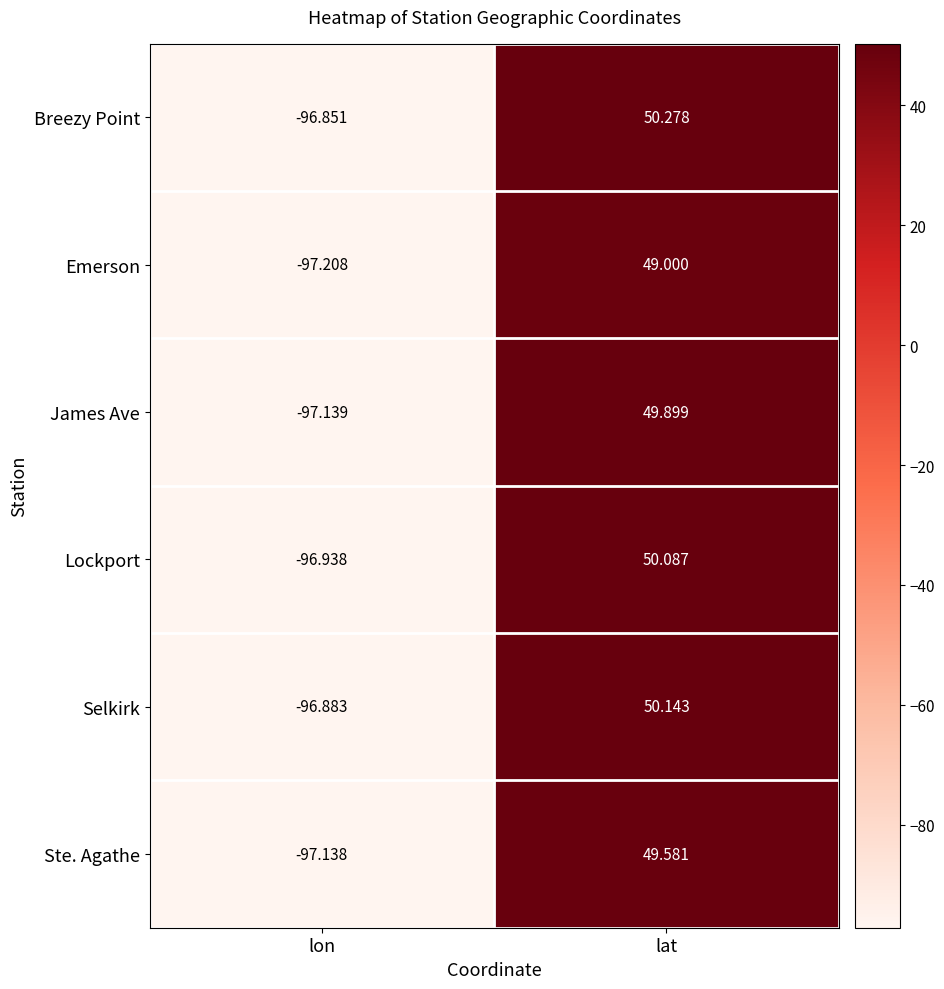

Where is Breezy Point nearest to the value -23?

lat